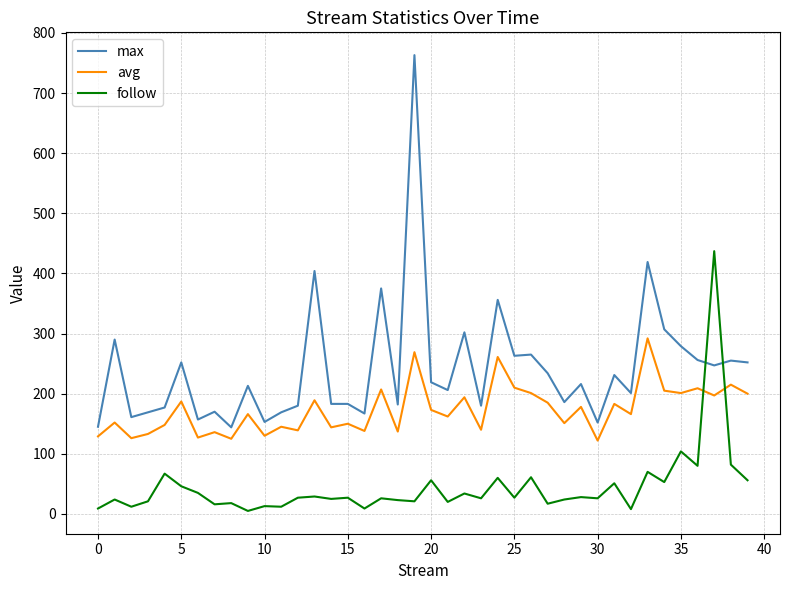

True or false: max and follow cross at least once.

True